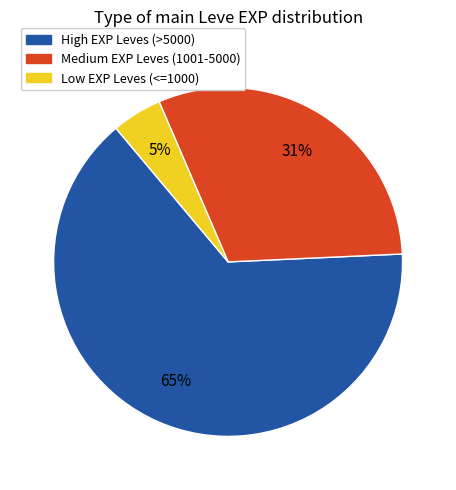

To the nearest percent, what is the average slice percentage?

33%